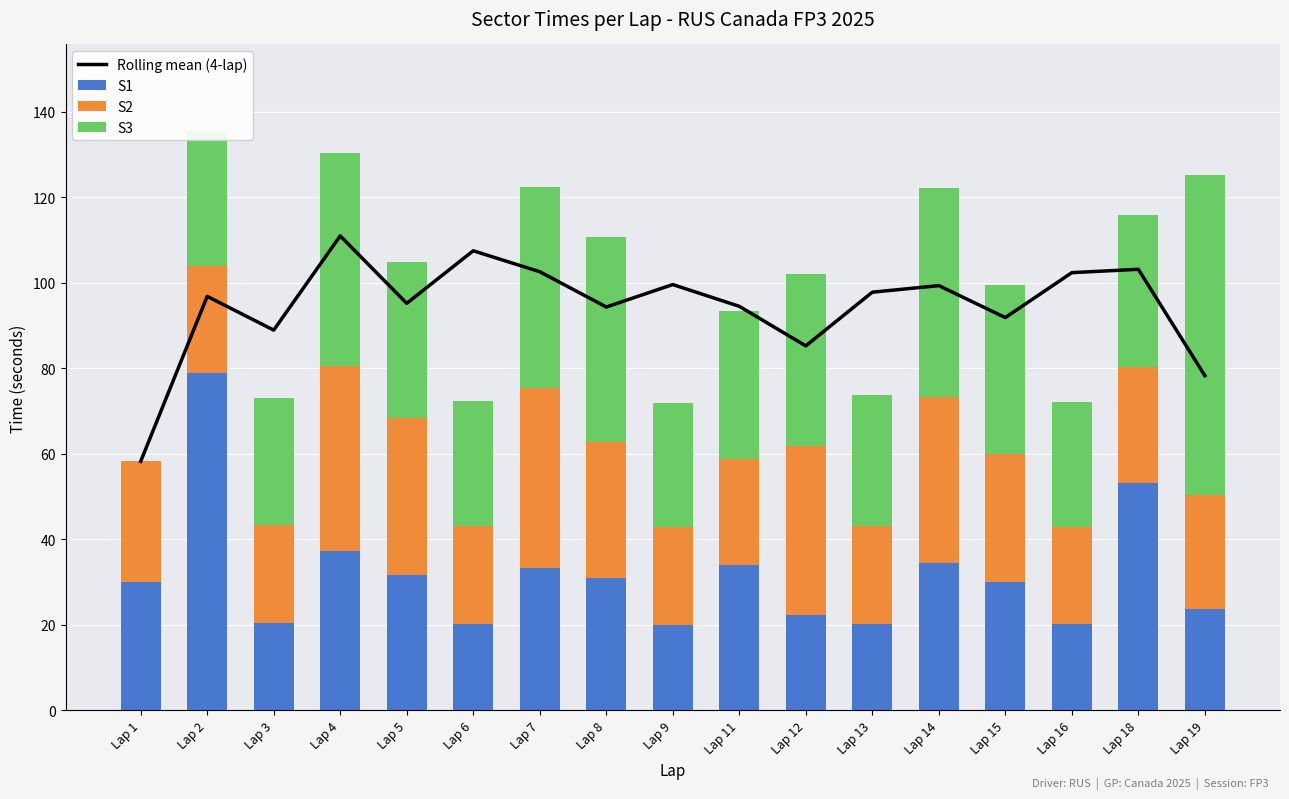

What is the maximum value for S2?

43.3